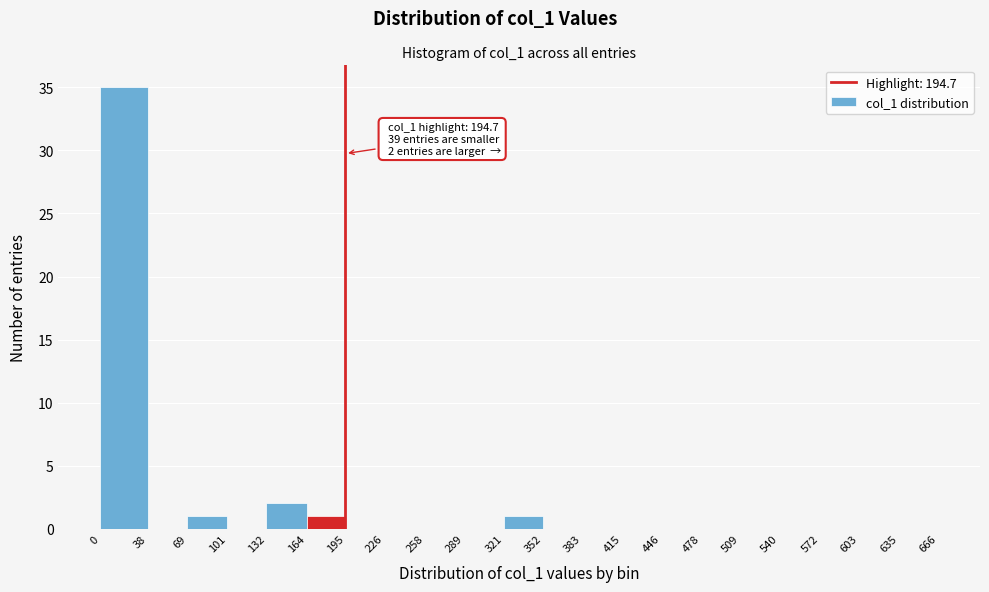

Over which range of the x-axis is the bar tallest?

0 to 38